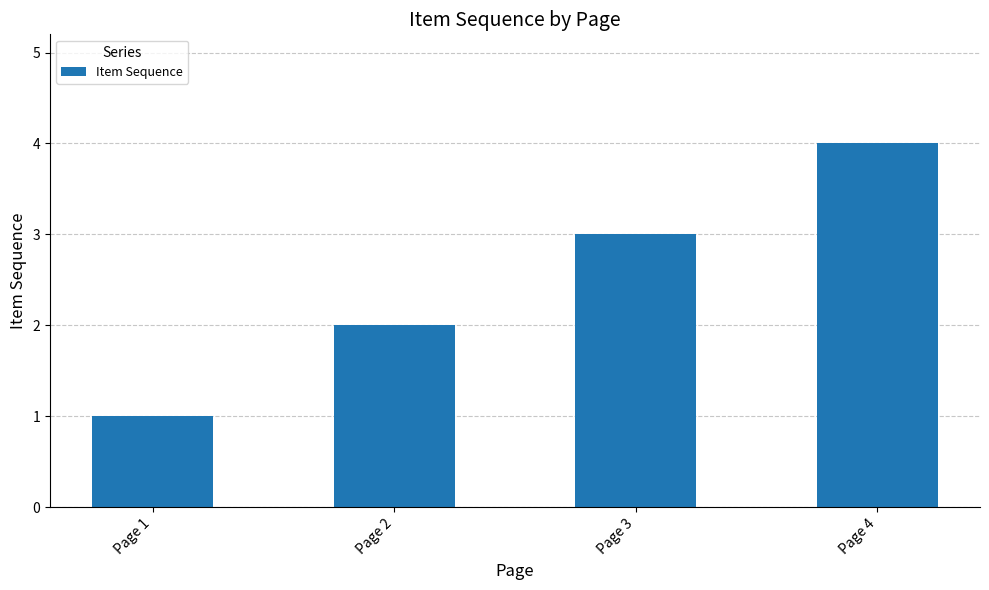

How many values are between 2 and 4?

3